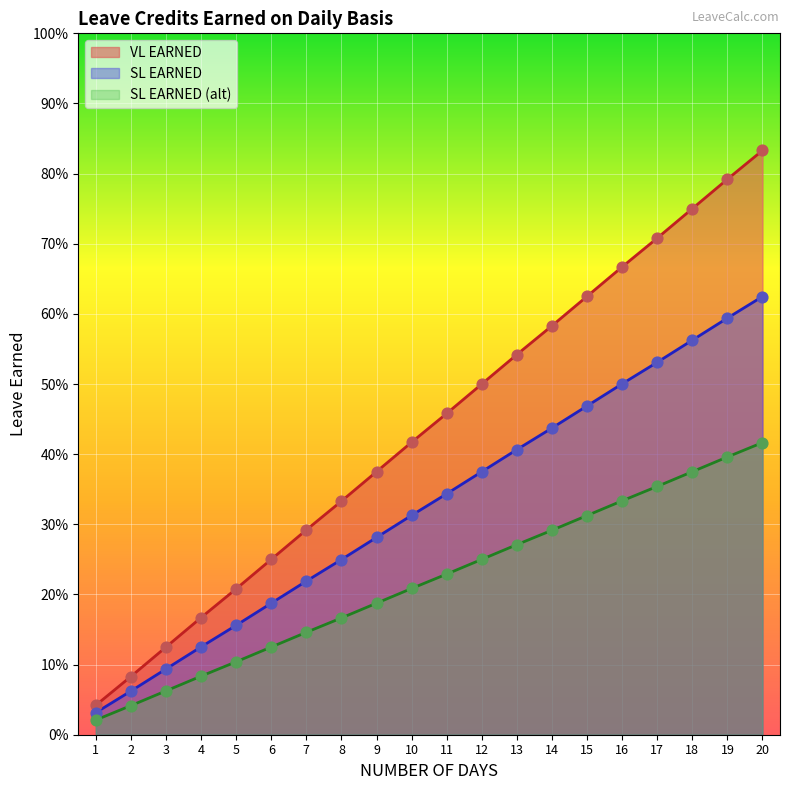

What is the total value across all series at 9?

0.9